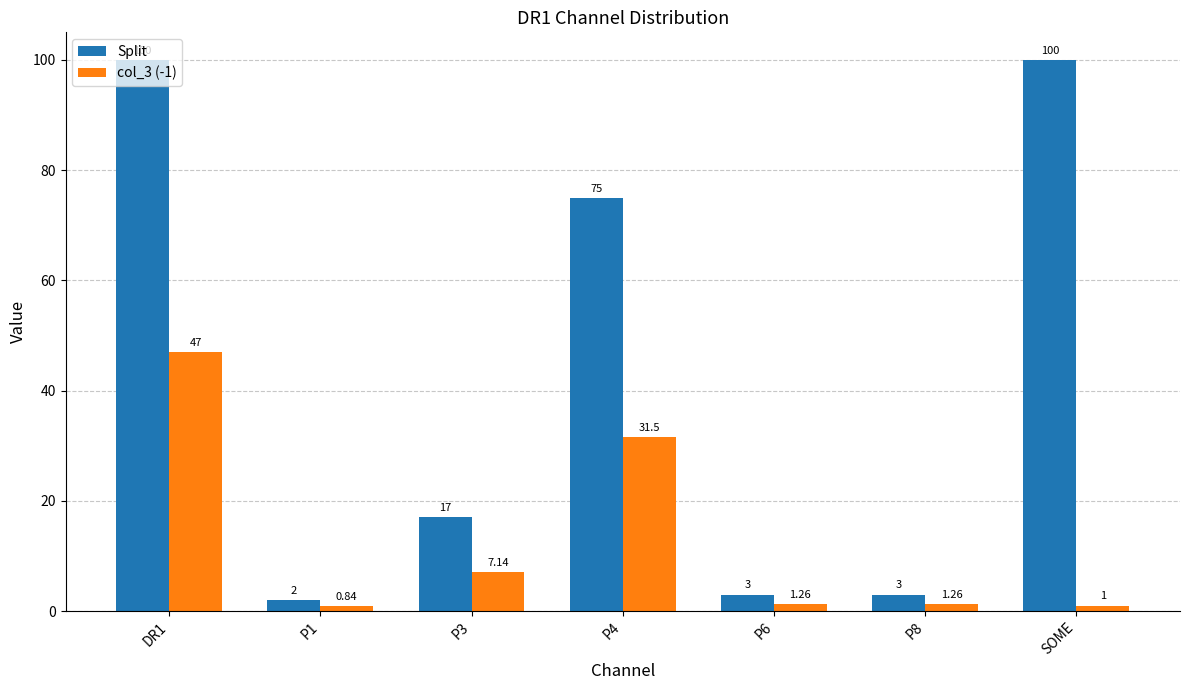

At which label does col_3 (-1) first exceed 1?

DR1